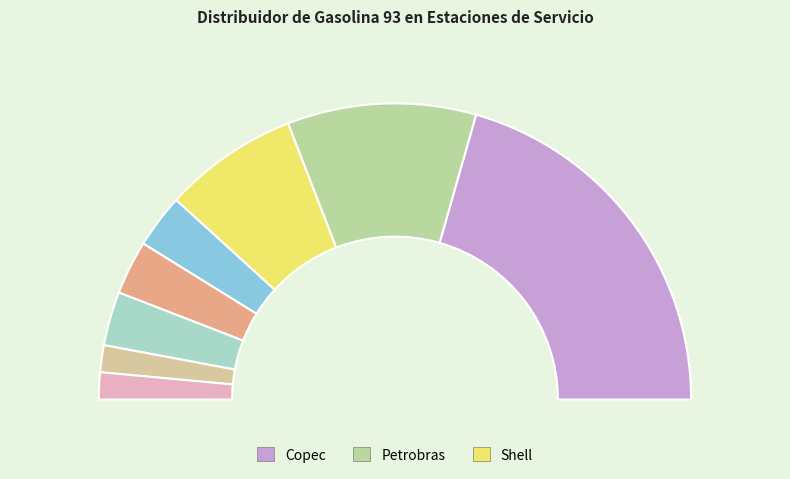

Which has a higher value, Autogasco or Uligas?

Uligas